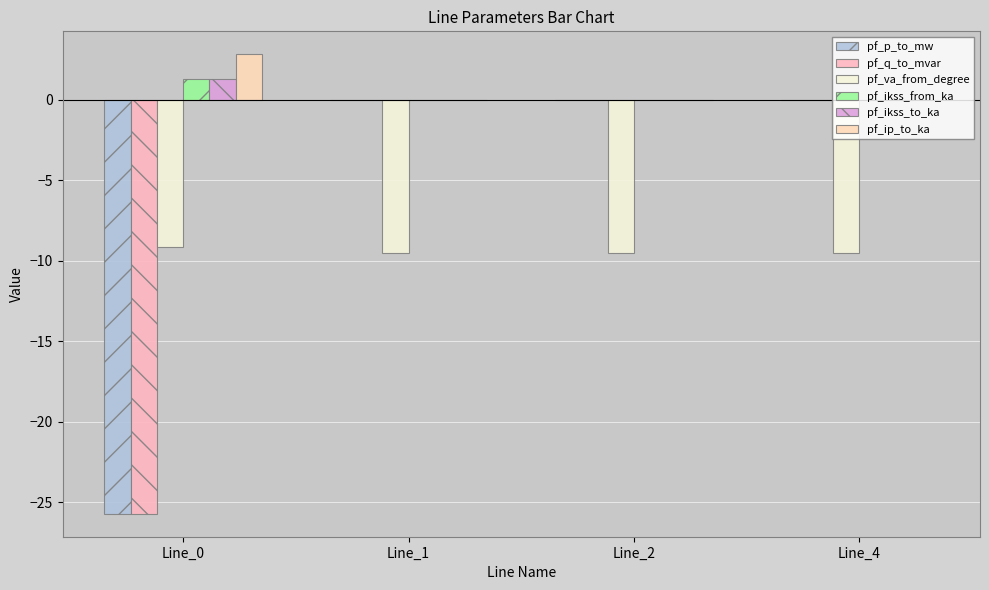

The value of pf_q_to_mvar at Line_0 is -42.8. True or false?

False